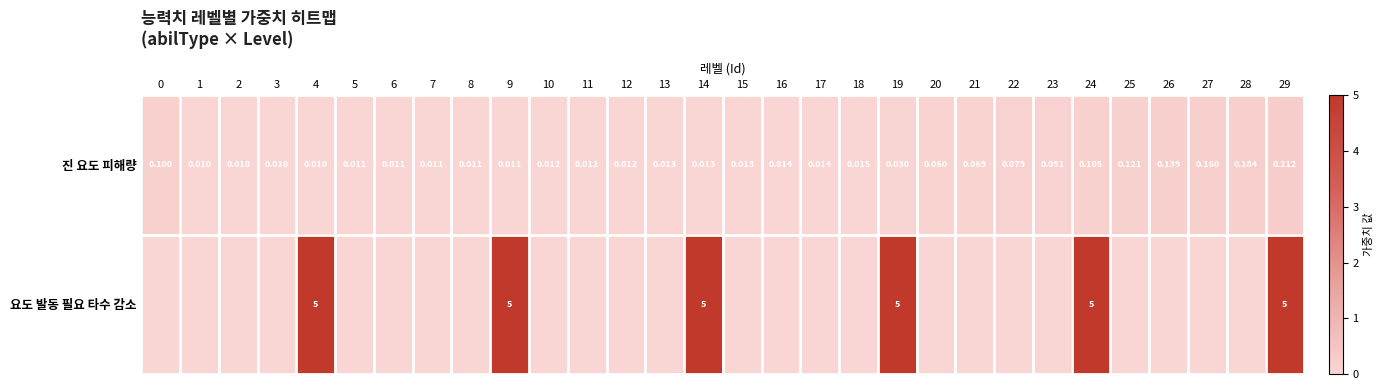

At which category is the sum across all series the highest?

29